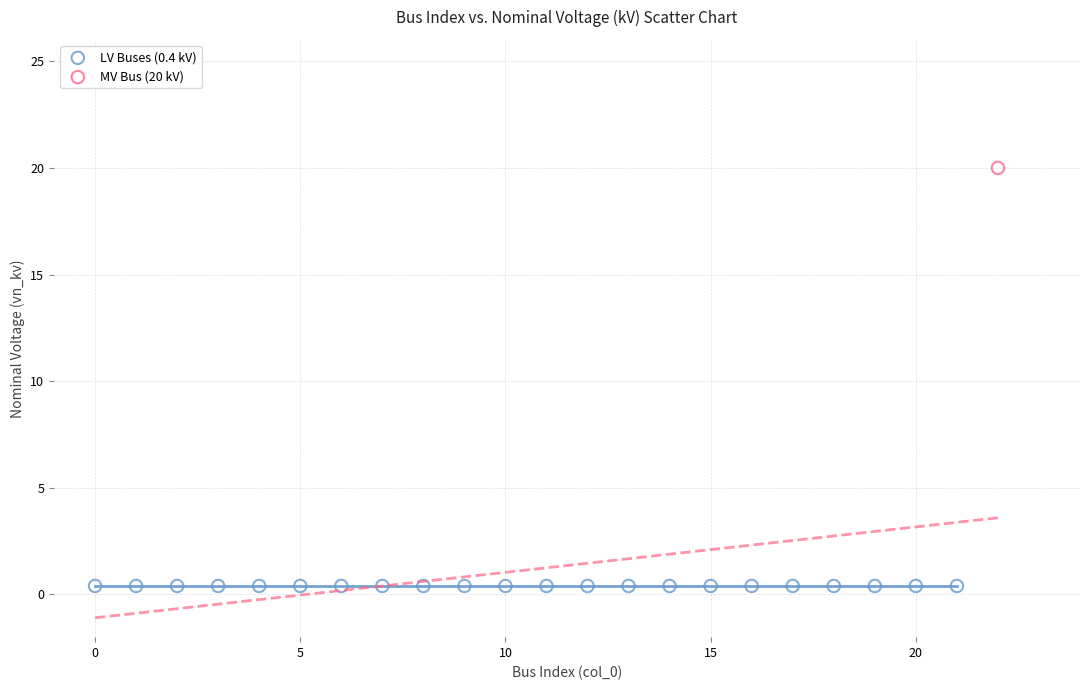

What are all the series names shown in the legend?

LV Buses (0.4 kV), MV Bus (20 kV)